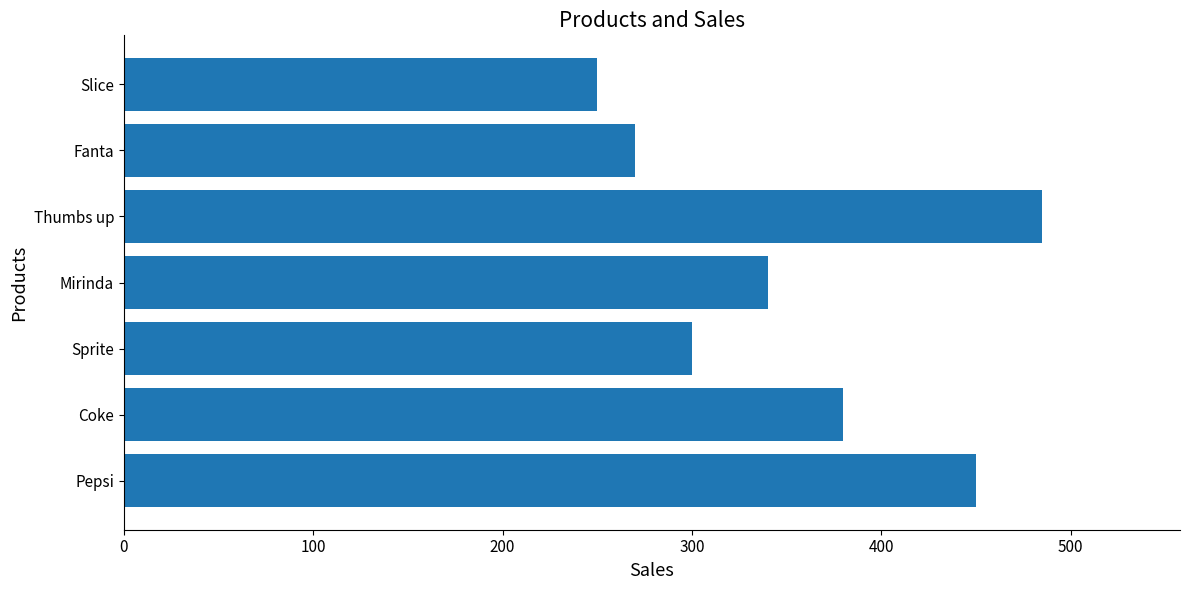

At which label is the value closest to 367?

Coke